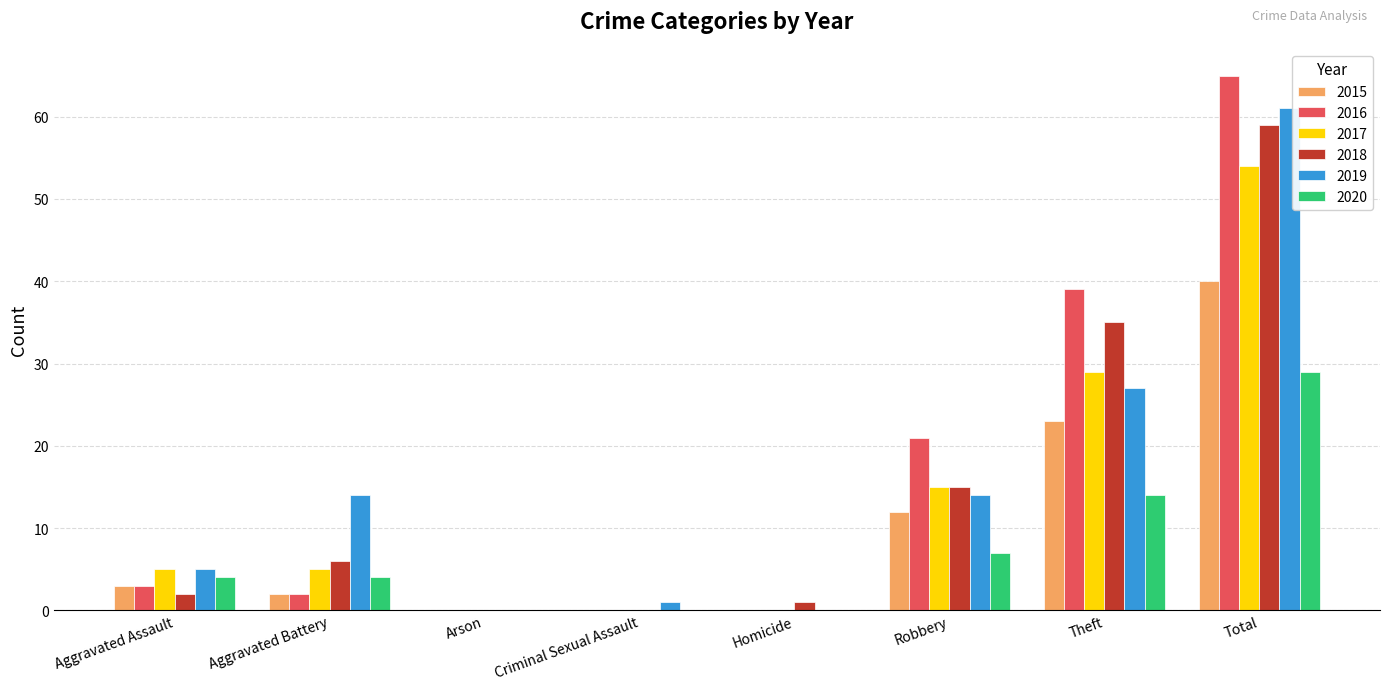

What is the maximum value for 2018?

59